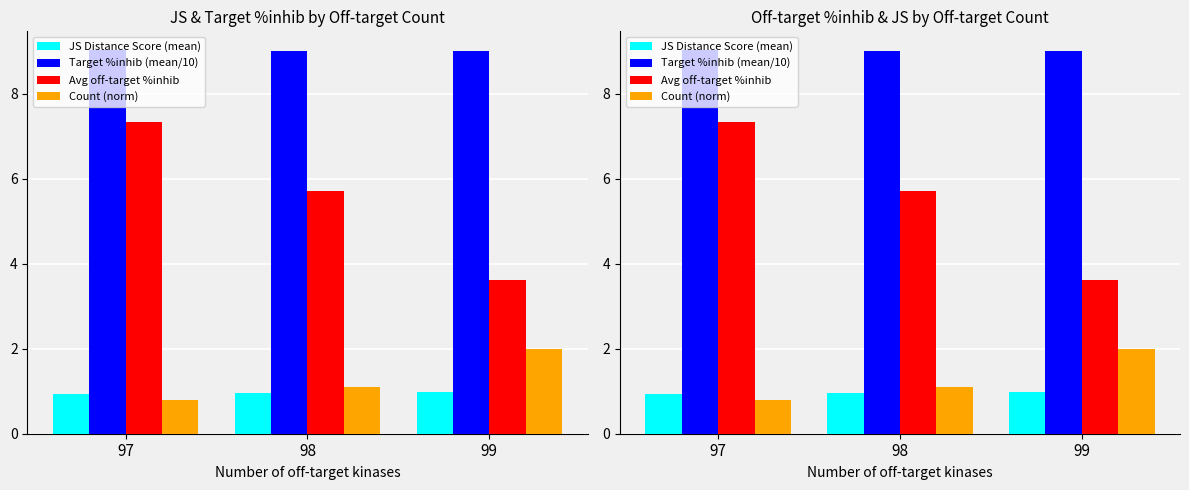

How many bars are there in each group?

4